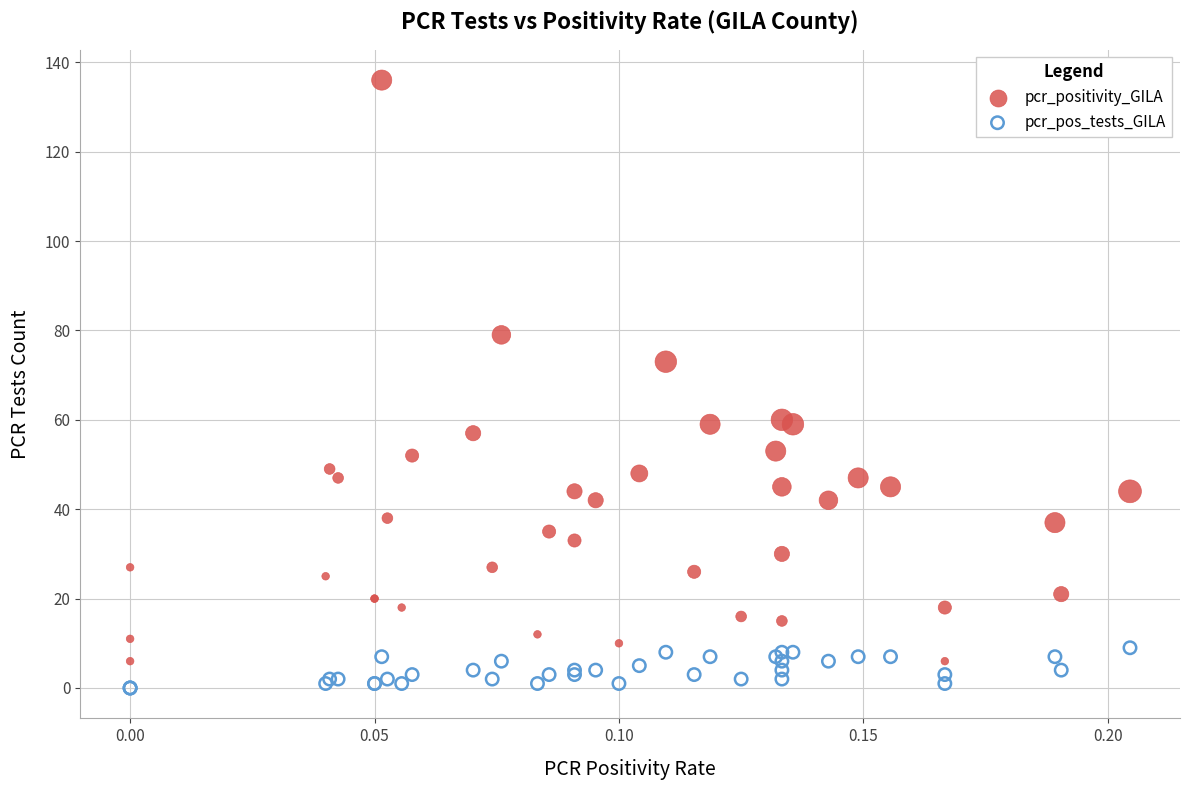

In the pcr_positivity_GILA series, what Y value is closest to 71?

73